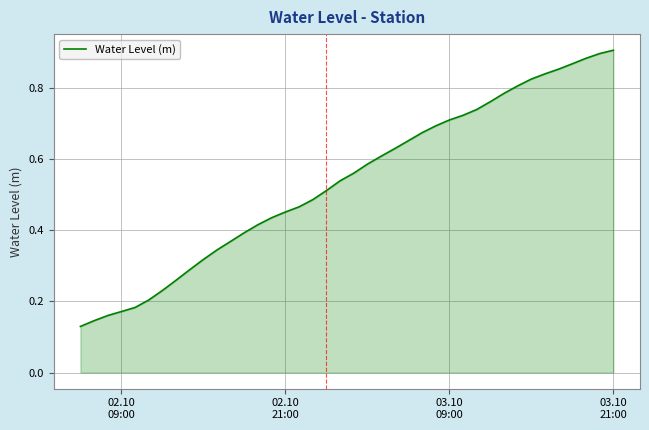

Reading left to right, transcribe all the data shown in this chart.

0.1	0.1	0.2	0.2	0.2	0.2	0.2	0.3	0.3	0.3	0.3	0.4	0.4	0.4	0.4	0.5	0.5	0.5	0.5	0.5	0.6	0.6	0.6	0.6	0.7	0.7	0.7	0.7	0.7	0.7	0.8	0.8	0.8	0.8	0.8	0.9	0.9	0.9	0.9	0.9